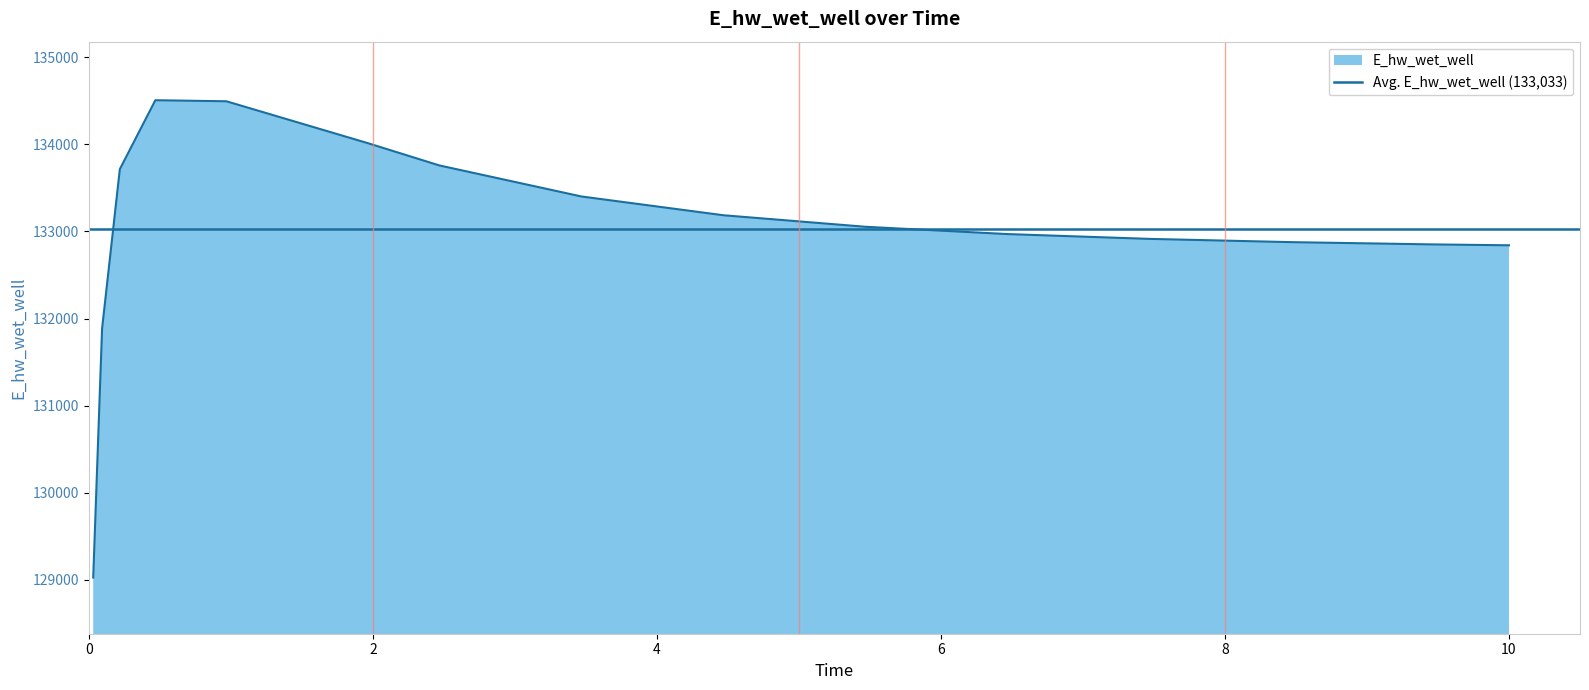

Is it true that the value at 6 is 53716.4?

False